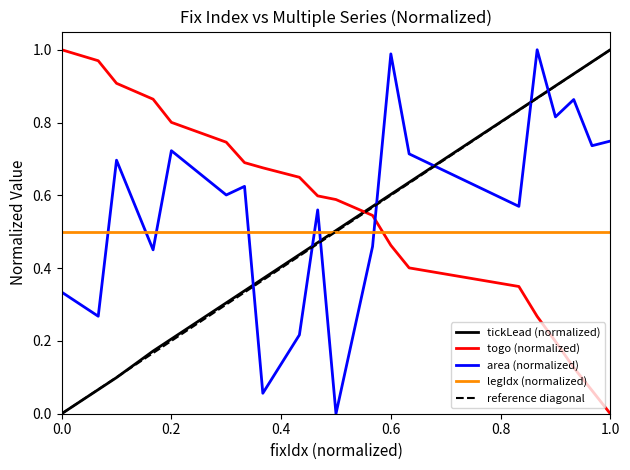

What is the difference between the second highest and second lowest values in the togo series?

0.9